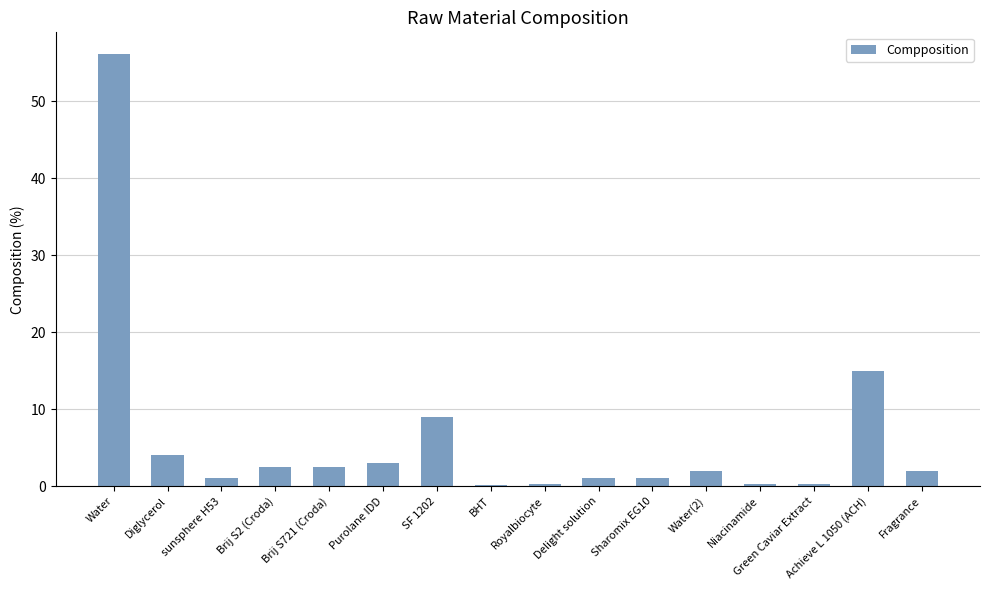

What is the sum of the values at SF 1202 and Purolane IDD?

12.0